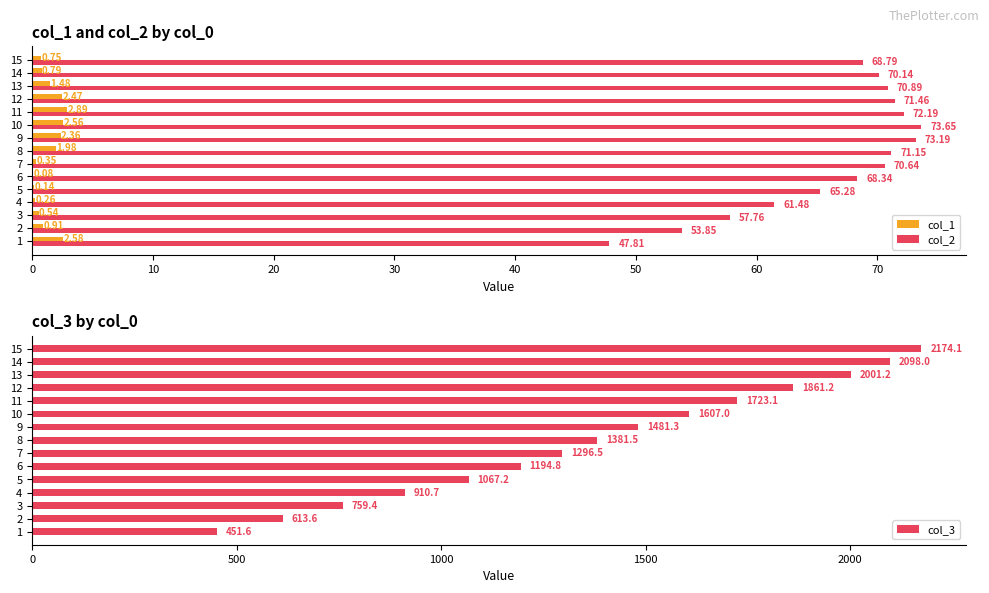

Is it true that col_2 equals 25.2 at 10?

False